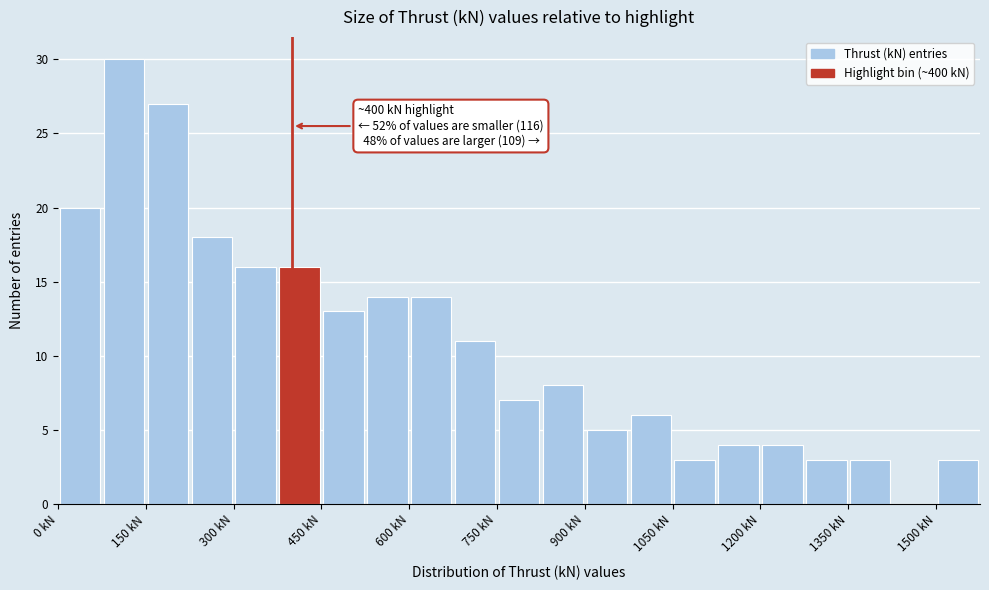

Around what value on the x-axis is the tallest bar? Give the approximate position of its centre, as read against the axis.

120